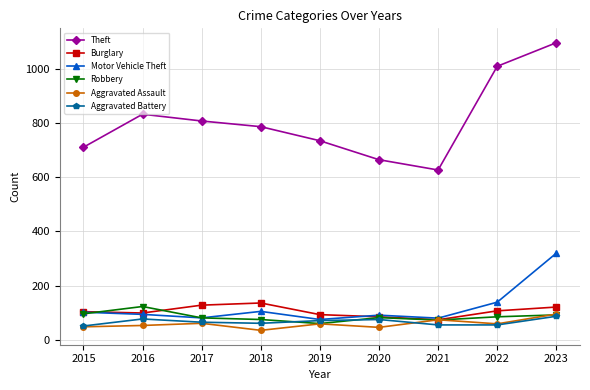

How many distinct data groups are displayed?

6